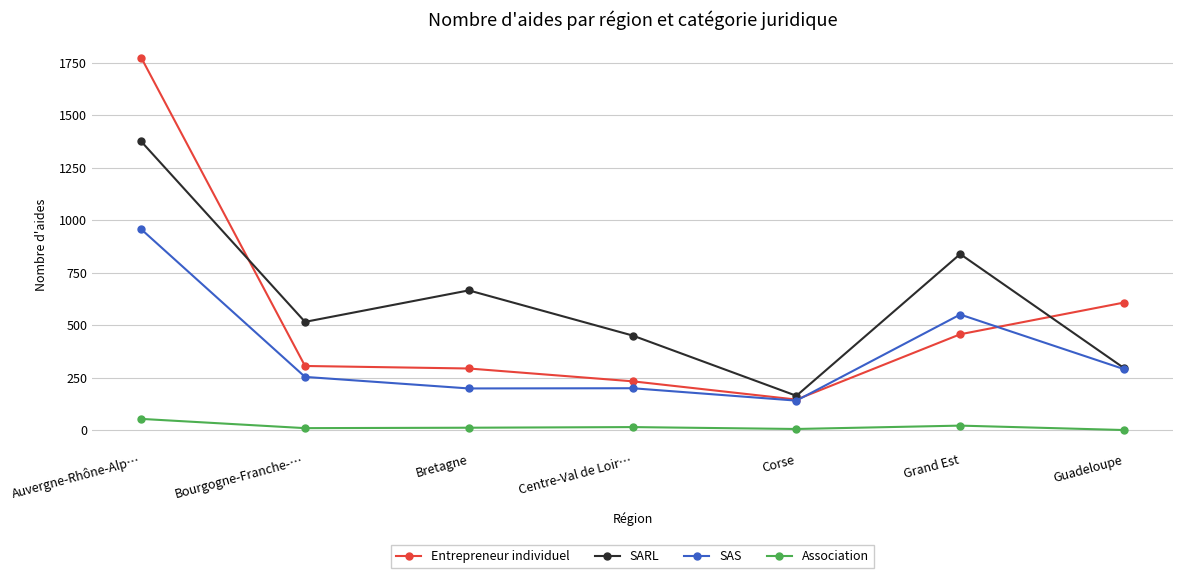

True or false: Association and SAS cross at least once.

False